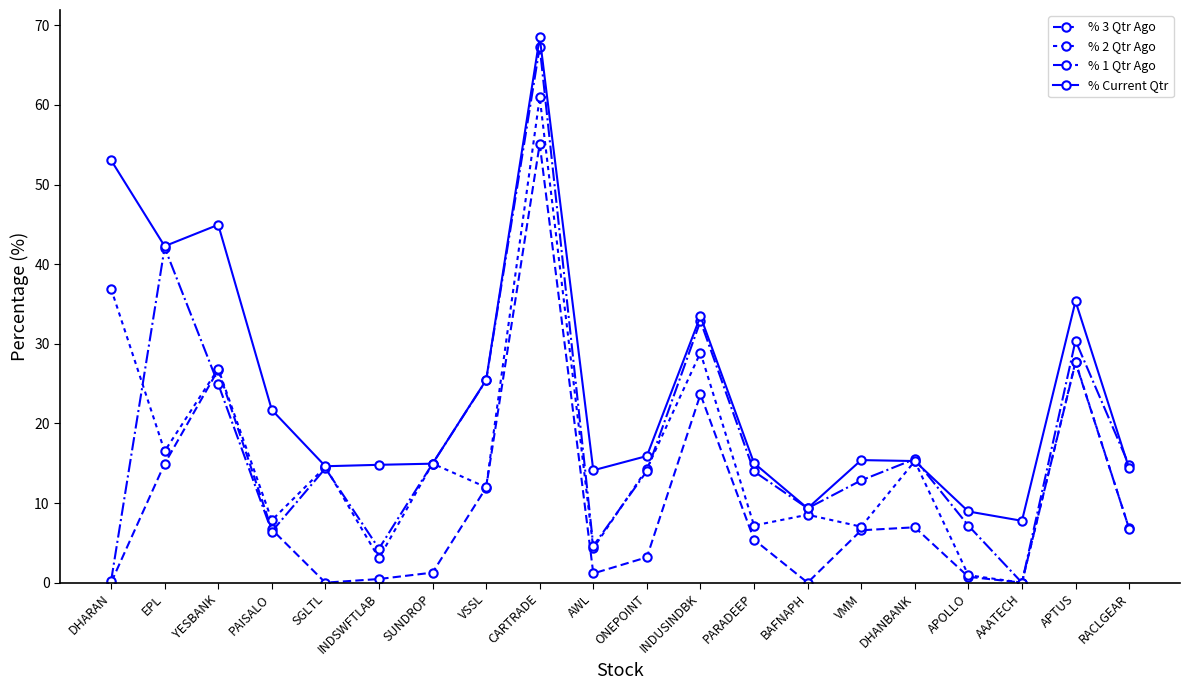

Reading left to right, what are all the values shown in this chart?

% 3 Qtr Ago: DHARAN=0.0	EPL=14.9	YESBANK=26.7	PAISALO=6.7	SGLTL=0.0	INDSWFTLAB=0.5	SUNDROP=1.3	VSSL=11.9	CARTRADE=55.1	AWL=1.2	ONEPOINT=3.2	INDUSINDBK=23.7	PARADEEP=5.4	BAFNAPH=0.0	VMM=6.6	DHANBANK=7.0	APOLLO=0.7	AAATECH=0.0	APTUS=27.7	RACLGEAR=6.8
% 2 Qtr Ago: DHARAN=36.9	EPL=16.5	YESBANK=26.9	PAISALO=7.8	SGLTL=14.5	INDSWFTLAB=3.1	SUNDROP=15.0	VSSL=12.0	CARTRADE=61.0	AWL=4.3	ONEPOINT=14.3	INDUSINDBK=28.9	PARADEEP=7.2	BAFNAPH=8.5	VMM=7.0	DHANBANK=15.3	APOLLO=0.9	AAATECH=0.0	APTUS=27.7	RACLGEAR=6.8
% 1 Qtr Ago: DHARAN=0.2	EPL=42.1	YESBANK=24.9	PAISALO=6.4	SGLTL=14.4	INDSWFTLAB=4.3	SUNDROP=14.9	VSSL=25.4	CARTRADE=67.3	AWL=4.6	ONEPOINT=14.0	INDUSINDBK=32.9	PARADEEP=14.0	BAFNAPH=9.3	VMM=12.9	DHANBANK=15.5	APOLLO=7.2	AAATECH=0.0	APTUS=30.4	RACLGEAR=14.7
% Current Qtr: DHARAN=53.1	EPL=42.3	YESBANK=45.0	PAISALO=21.7	SGLTL=14.6	INDSWFTLAB=14.8	SUNDROP=14.9	VSSL=25.4	CARTRADE=68.5	AWL=14.1	ONEPOINT=15.9	INDUSINDBK=33.5	PARADEEP=15.0	BAFNAPH=9.3	VMM=15.4	DHANBANK=15.3	APOLLO=8.9	AAATECH=7.8	APTUS=35.4	RACLGEAR=14.4